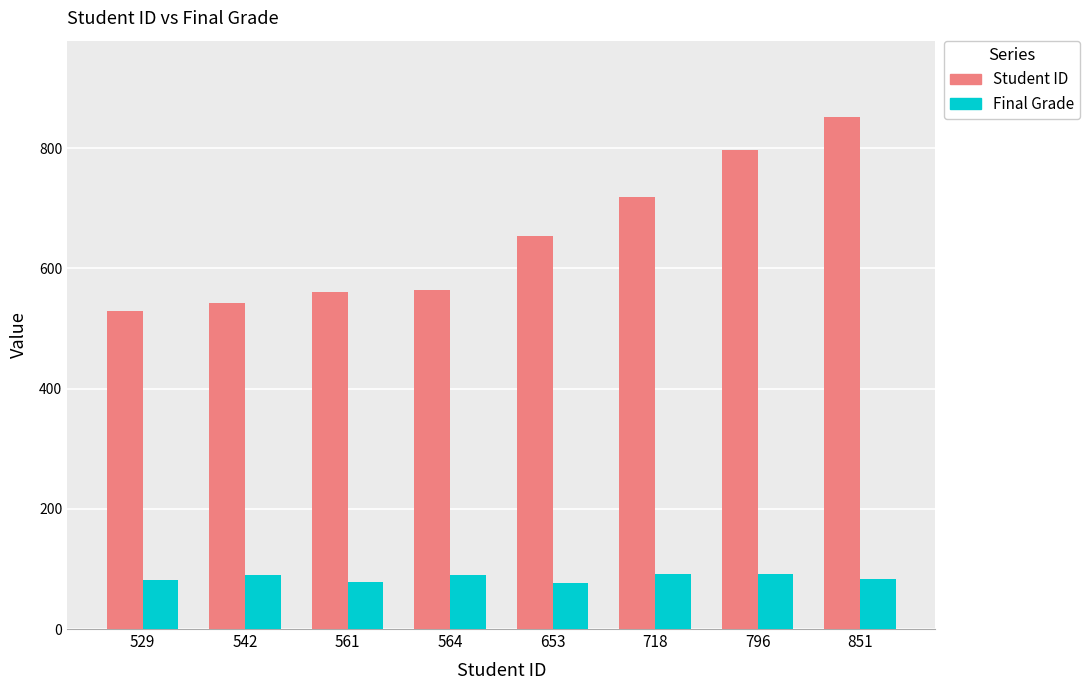

Count the number of data series in this chart.

2